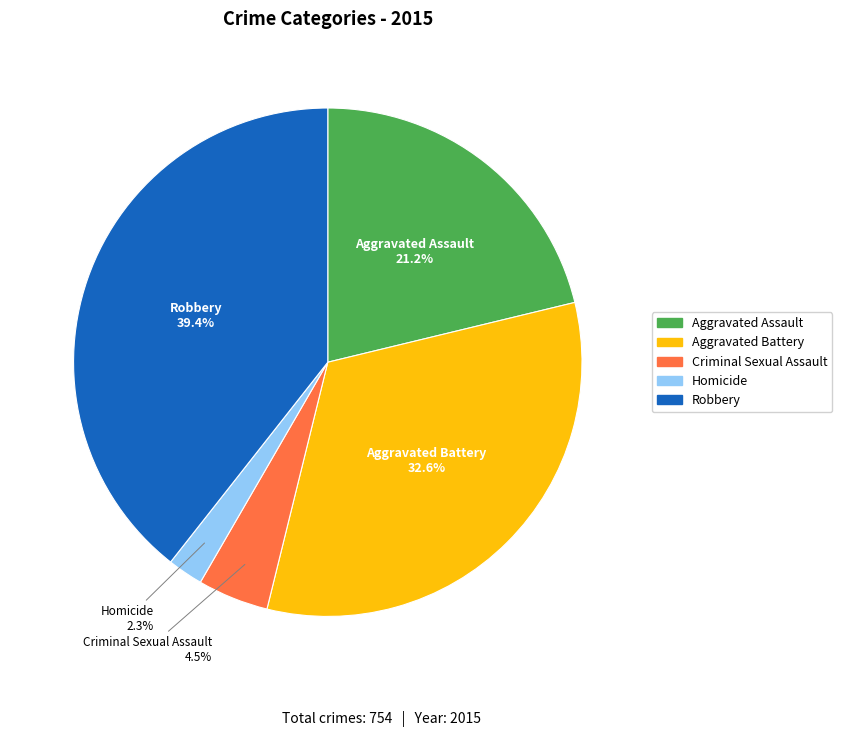

What portion of the pie excludes Aggravated Battery?

67.4%